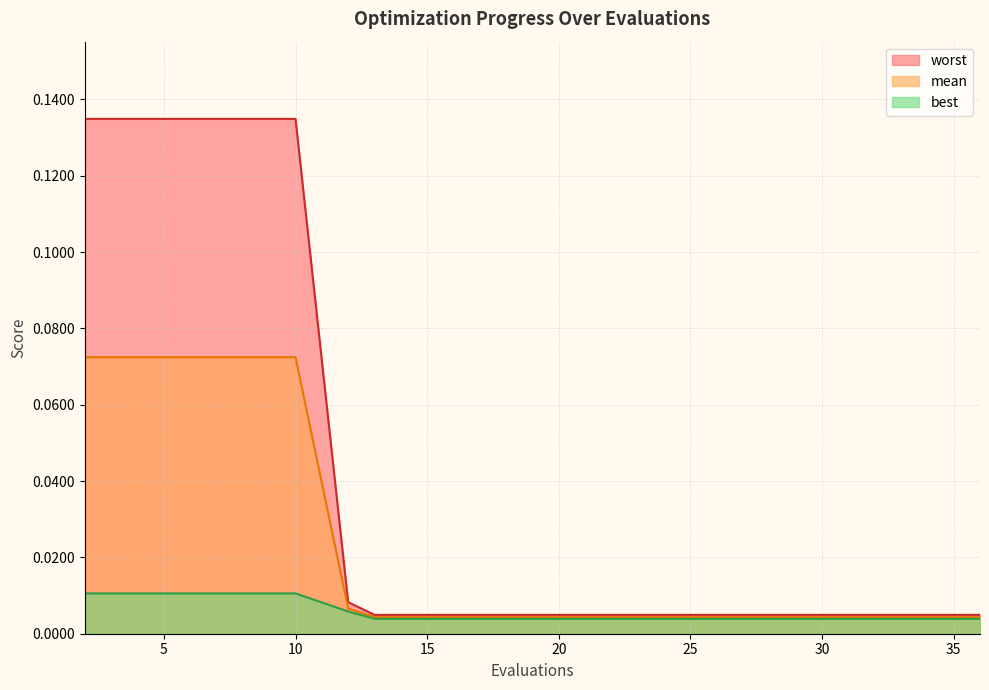

The value of best at 2 is 0.0. True or false?

False